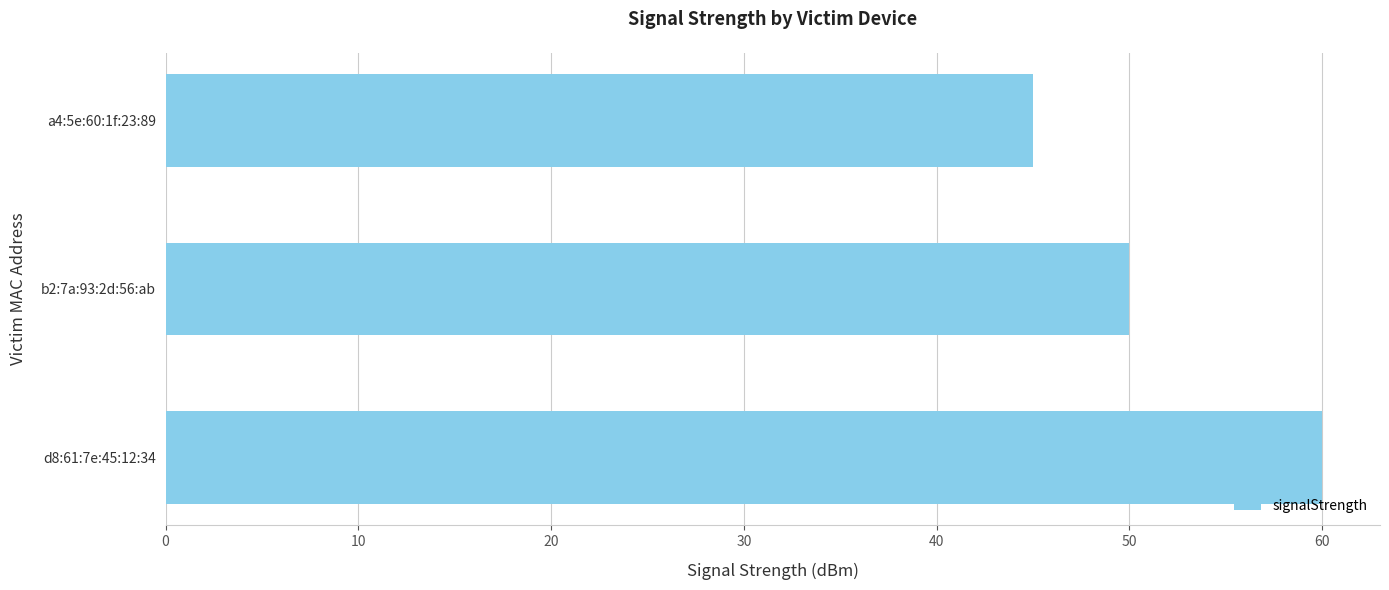

What is the change in value from a4:5e:60:1f:23:89 to b2:7a:93:2d:56:ab?

+5